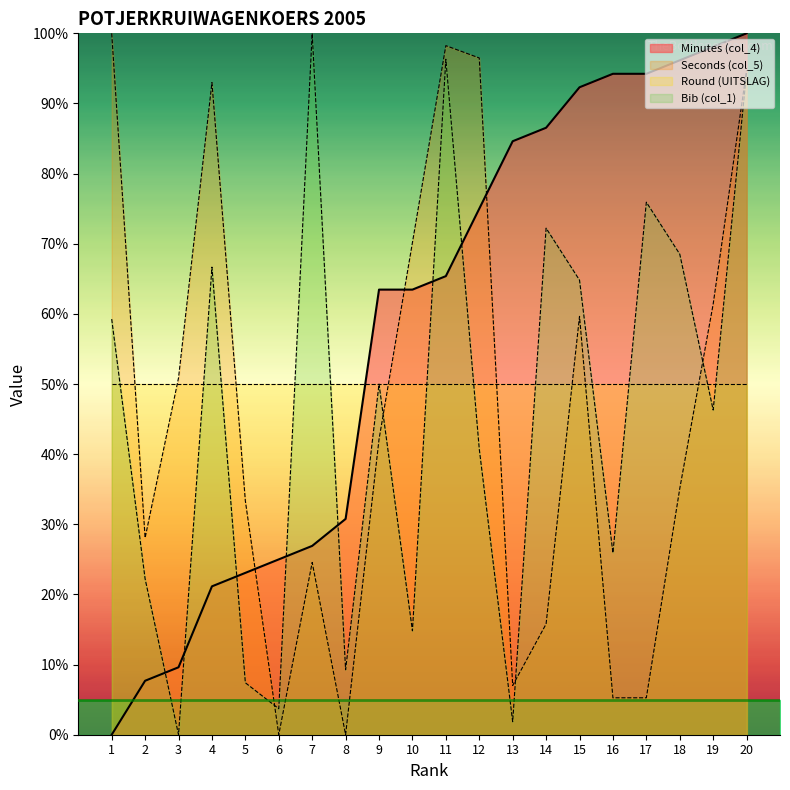

Between 8 and 12, which series saw the biggest shift?

Seconds (col_5)